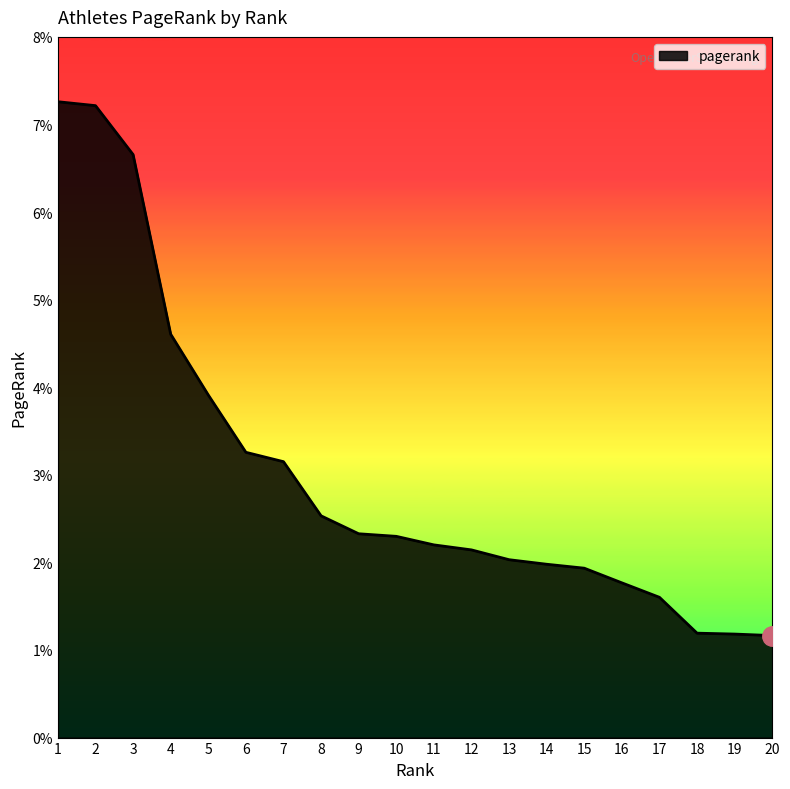

Is this an area chart (filled region under the line)?

Yes